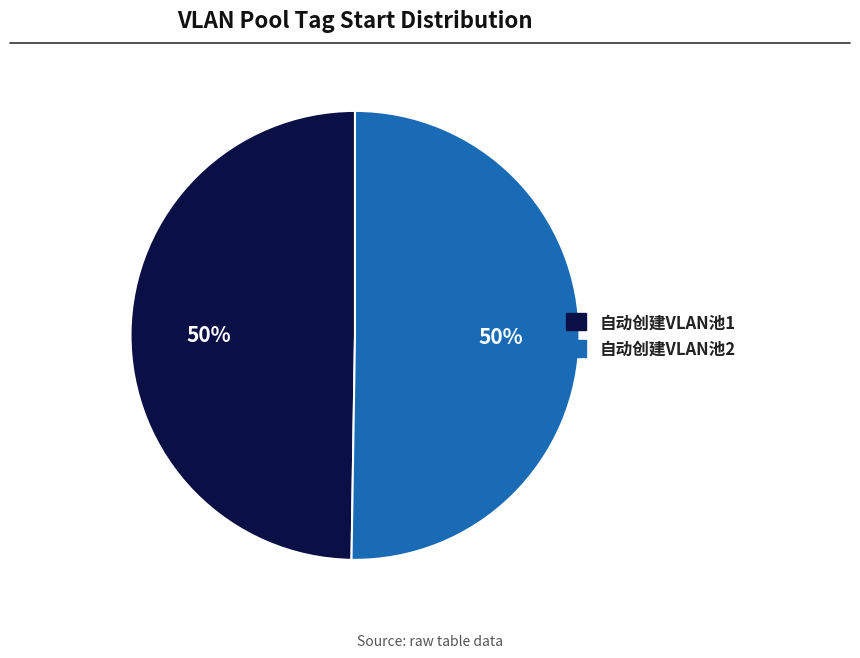

What percentage is the 自动创建VLAN池1 slice, to the nearest percent?

50%